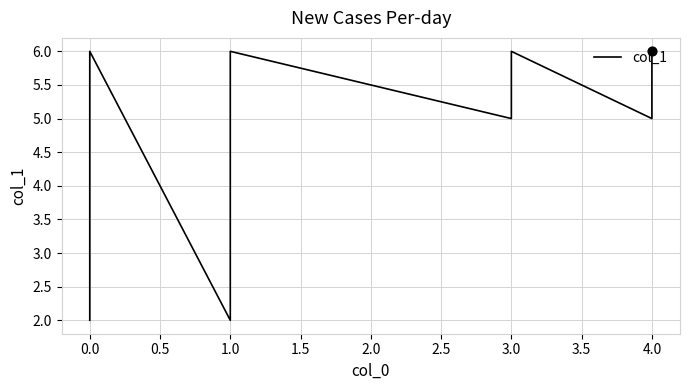

Which has a higher value, 4.0 or 0.0?

4.0